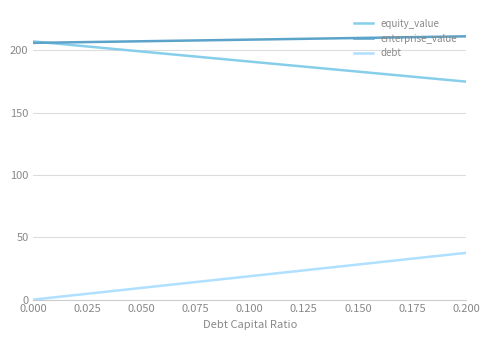

True or false: enterprise_value and debt cross at least once.

False